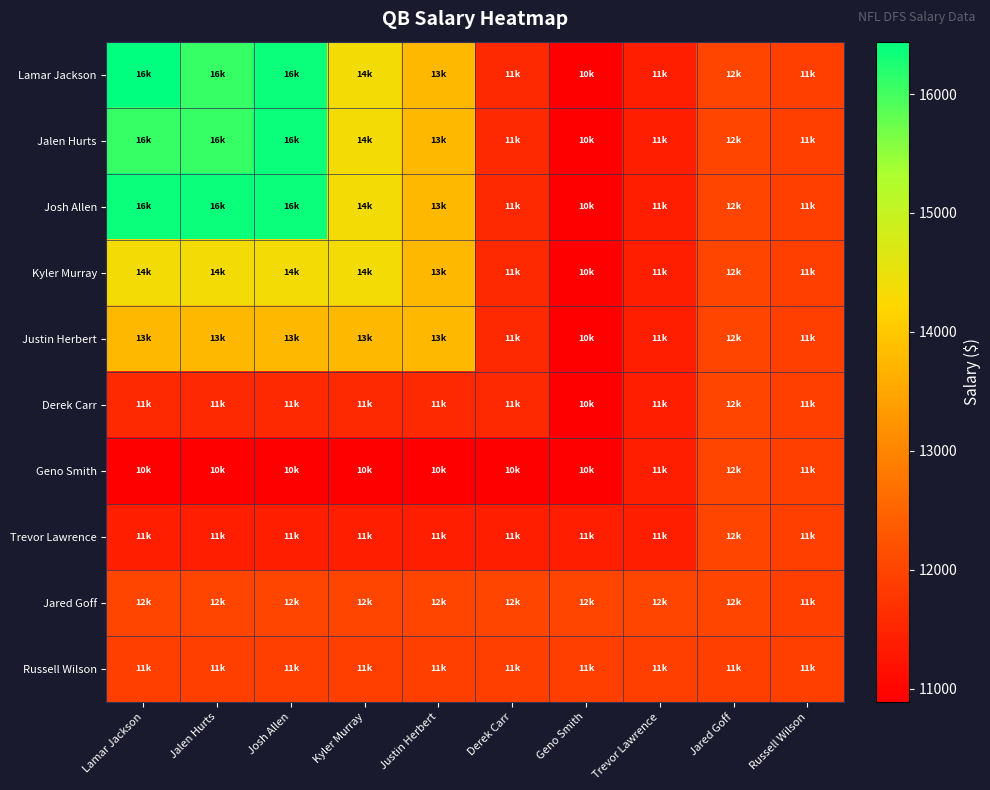

What is the smallest value displayed?

10890